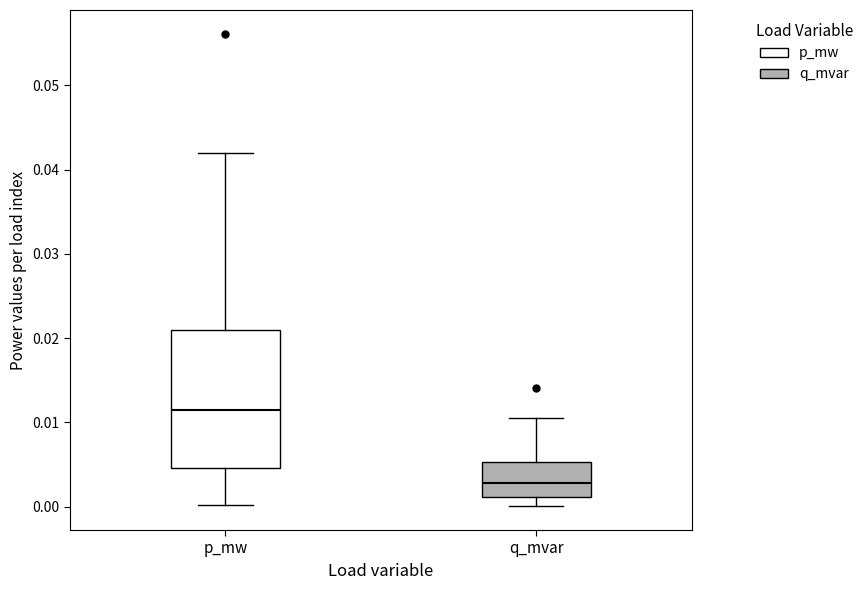

Where does the lower whisker of the box for p_mw end on the y-axis? The values are not printed on the chart, so give them approximately, as read against the axis.

0.000